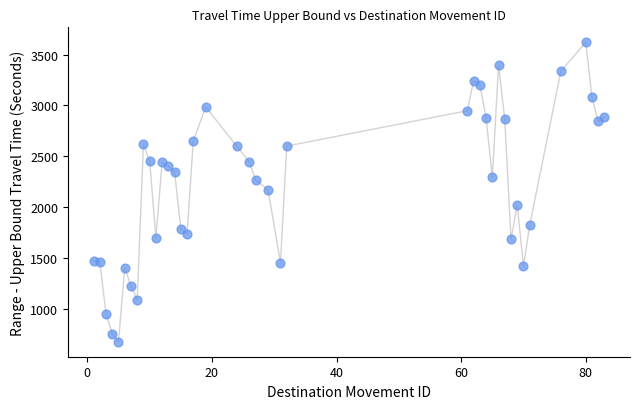

What is the range of Y values (max minus min)?

2946